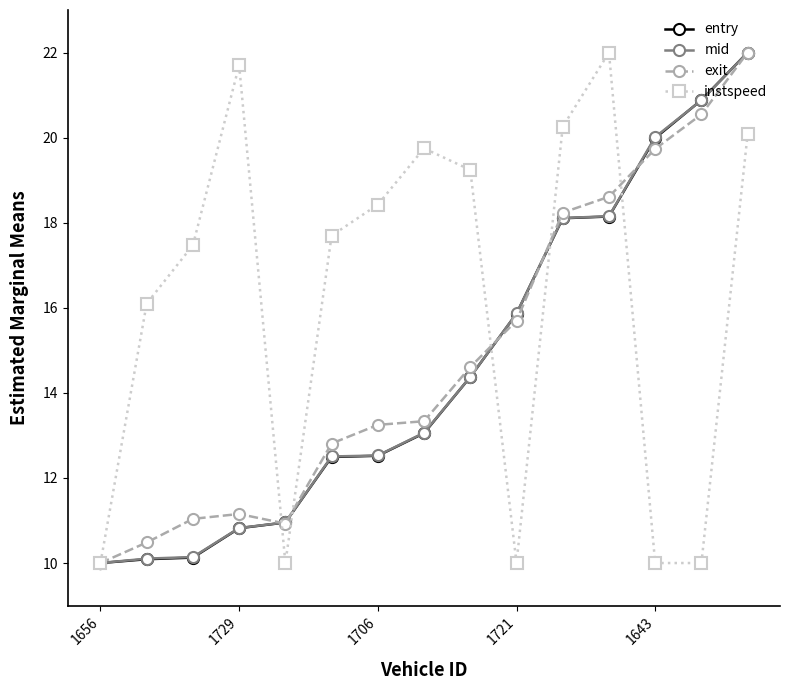

How many lines are shown in the chart?

4